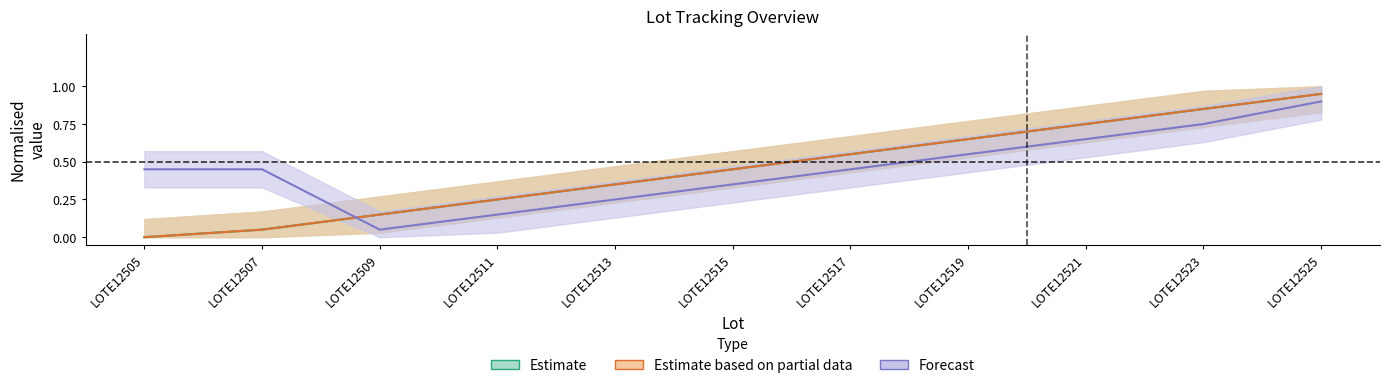

True or false: out_n_pedido has more than 0 points higher than both neighbors.

False